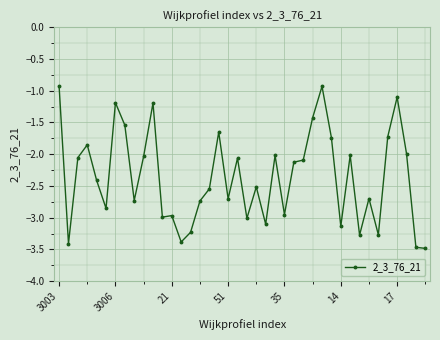

True or false: the data has more than 1 interior local peaks.

True